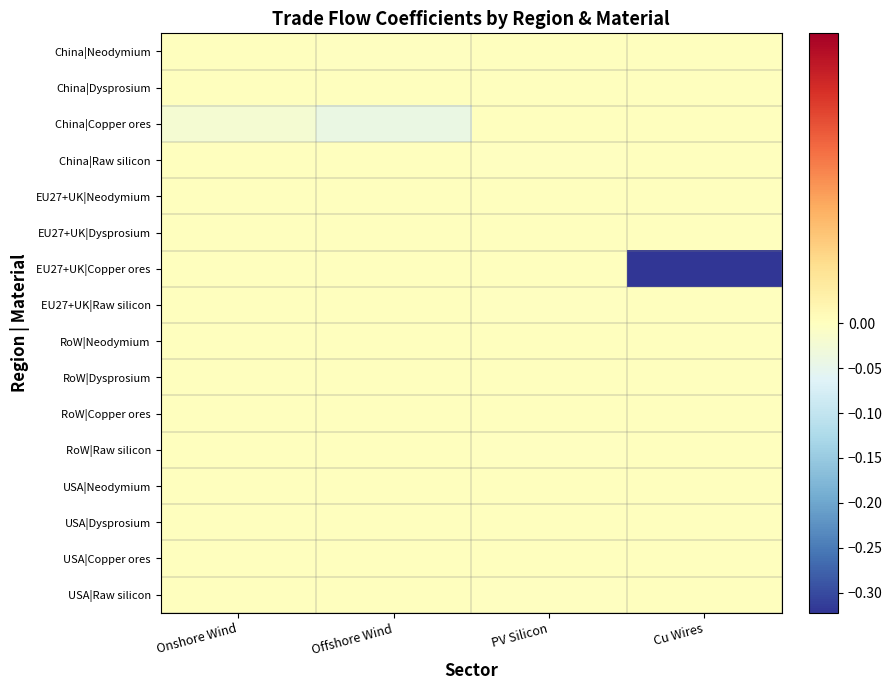

Reading left to right, transcribe all the data shown in this chart.

China|Neodymium: Onshore Wind=0.0	Offshore Wind=-0.0	PV Silicon=0.0	Cu Wires=0.0
China|Dysprosium: Onshore Wind=0.0	Offshore Wind=0.0	PV Silicon=0.0	Cu Wires=0.0
China|Copper ores: Onshore Wind=-0.0	Offshore Wind=-0.0	PV Silicon=0.0	Cu Wires=0.0
China|Raw silicon: Onshore Wind=0.0	Offshore Wind=0.0	PV Silicon=-0.0	Cu Wires=0.0
EU27+UK|Neodymium: Onshore Wind=0.0	Offshore Wind=0.0	PV Silicon=0.0	Cu Wires=0.0
EU27+UK|Dysprosium: Onshore Wind=0.0	Offshore Wind=0.0	PV Silicon=0.0	Cu Wires=0.0
EU27+UK|Copper ores: Onshore Wind=0.0	Offshore Wind=0.0	PV Silicon=0.0	Cu Wires=-0.3
EU27+UK|Raw silicon: Onshore Wind=0.0	Offshore Wind=0.0	PV Silicon=-0.0	Cu Wires=0.0
RoW|Neodymium: Onshore Wind=0.0	Offshore Wind=0.0	PV Silicon=0.0	Cu Wires=0.0
RoW|Dysprosium: Onshore Wind=0.0	Offshore Wind=0.0	PV Silicon=0.0	Cu Wires=0.0
RoW|Copper ores: Onshore Wind=0.0	Offshore Wind=0.0	PV Silicon=0.0	Cu Wires=0.0
RoW|Raw silicon: Onshore Wind=0.0	Offshore Wind=0.0	PV Silicon=-0.0	Cu Wires=0.0
USA|Neodymium: Onshore Wind=0.0	Offshore Wind=0.0	PV Silicon=0.0	Cu Wires=0.0
USA|Dysprosium: Onshore Wind=0.0	Offshore Wind=0.0	PV Silicon=0.0	Cu Wires=0.0
USA|Copper ores: Onshore Wind=0.0	Offshore Wind=0.0	PV Silicon=0.0	Cu Wires=0.0
USA|Raw silicon: Onshore Wind=0.0	Offshore Wind=0.0	PV Silicon=-0.0	Cu Wires=0.0